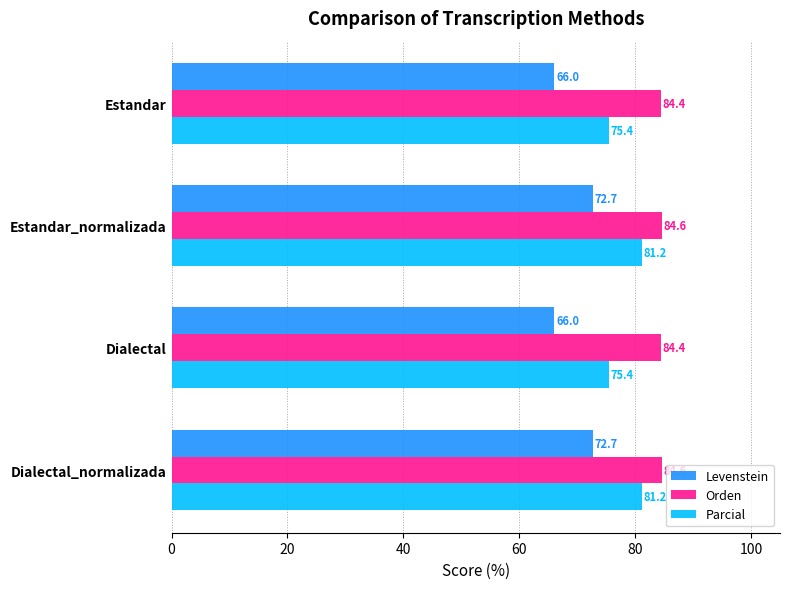

Rank the series at Dialectal from highest to lowest value.

Orden, Parcial, Levenstein